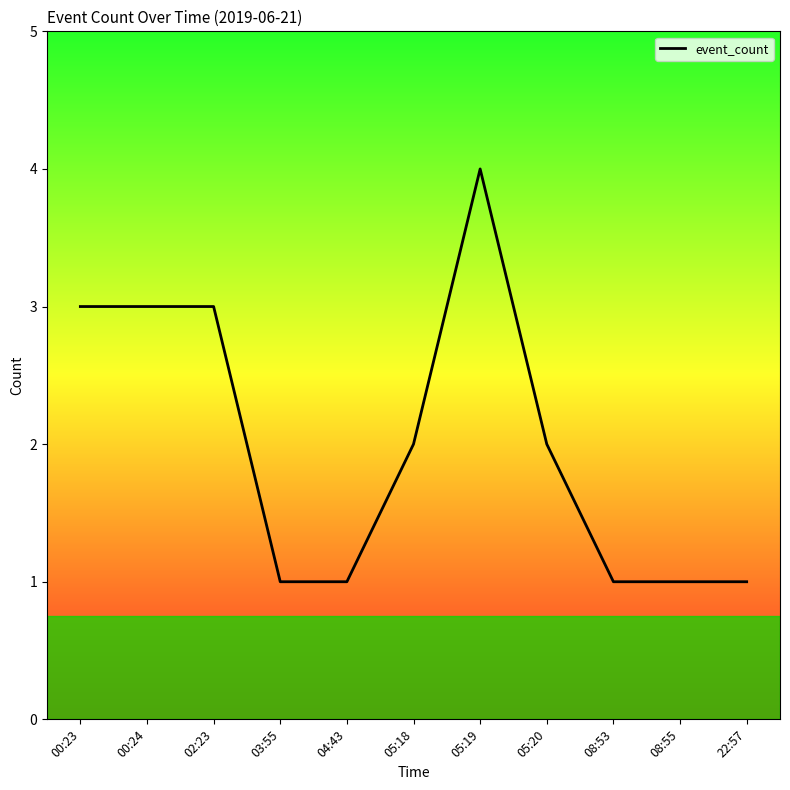

Reading left to right, transcribe all the data shown in this chart.

3	3	3	1	1	2	4	2	1	1	1